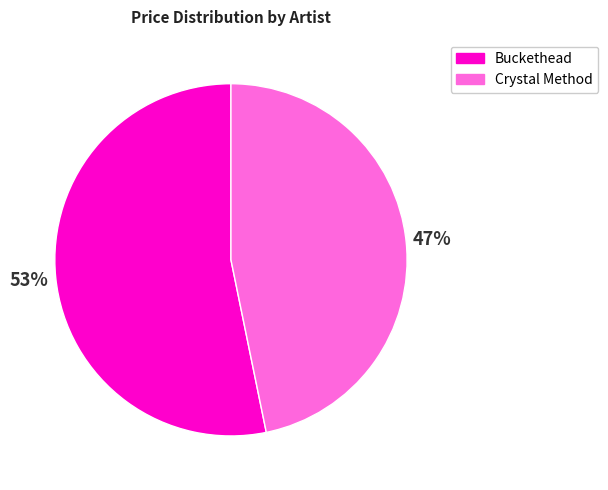

What is the smallest slice in the pie chart?

Crystal Method